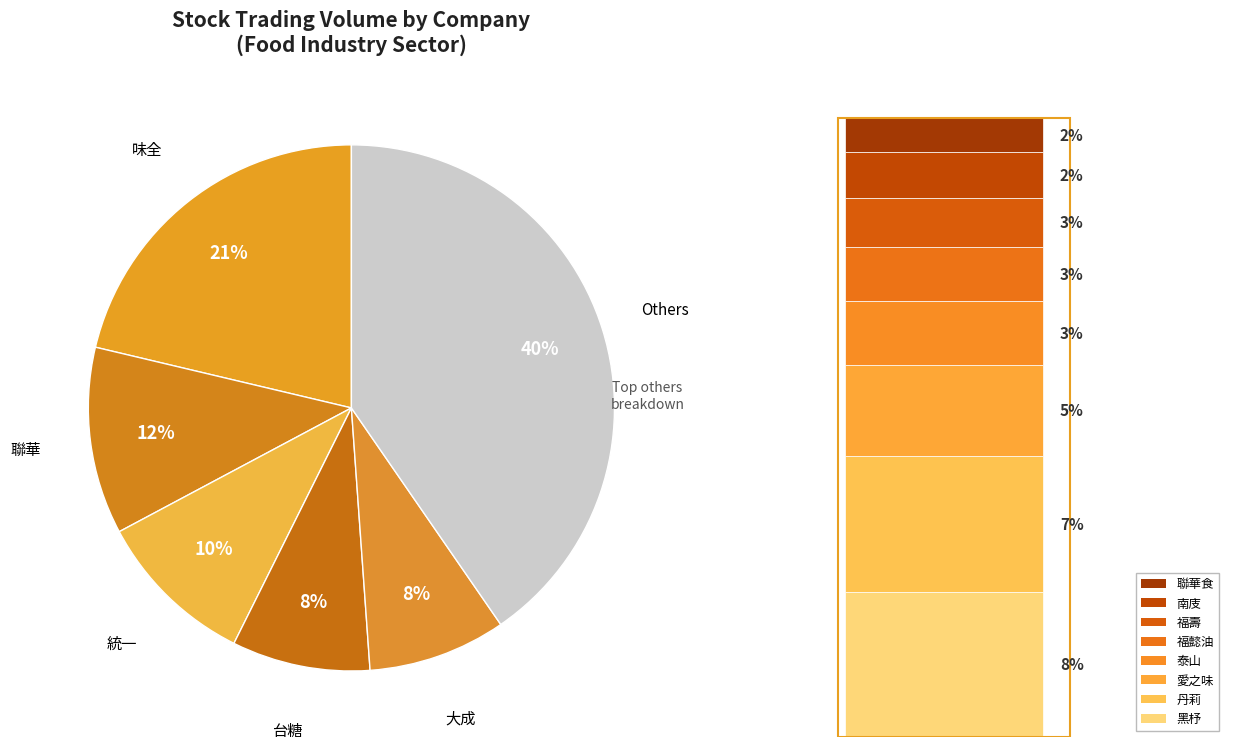

How many slices are in this pie chart?

6